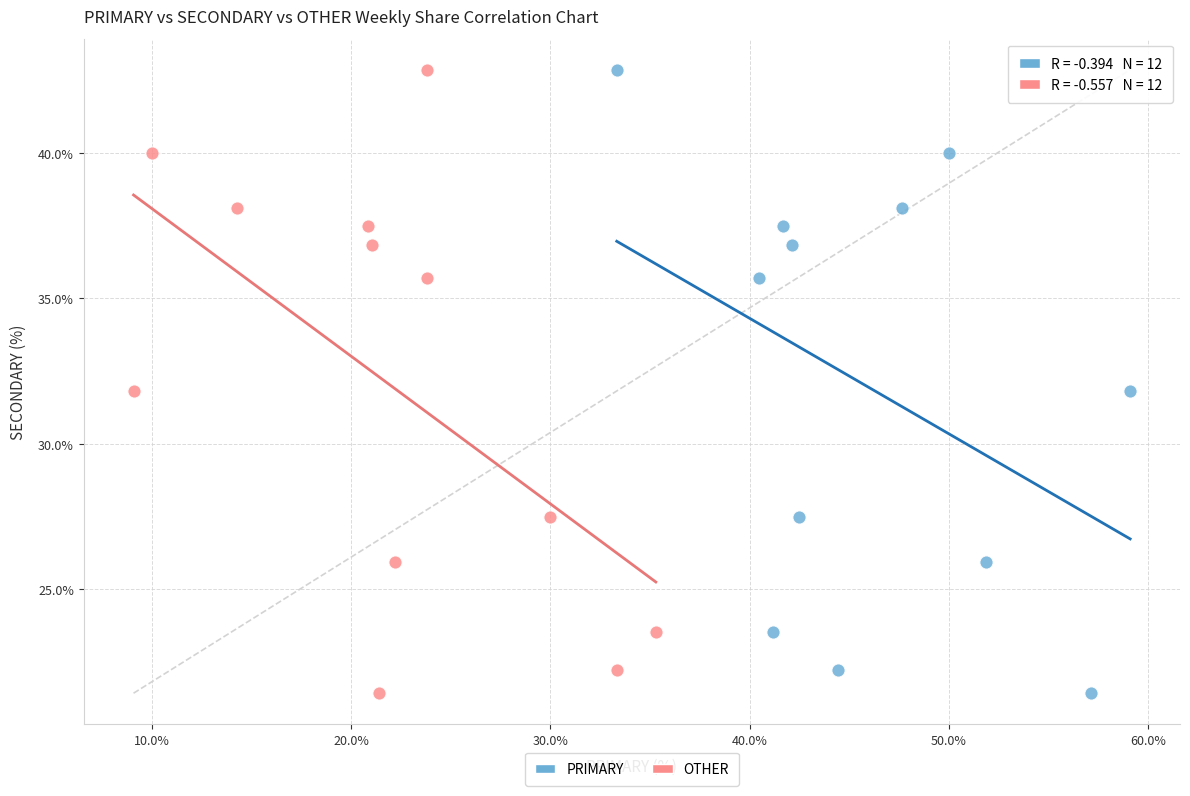

What are all the series names shown in the legend?

PRIMARY, OTHER